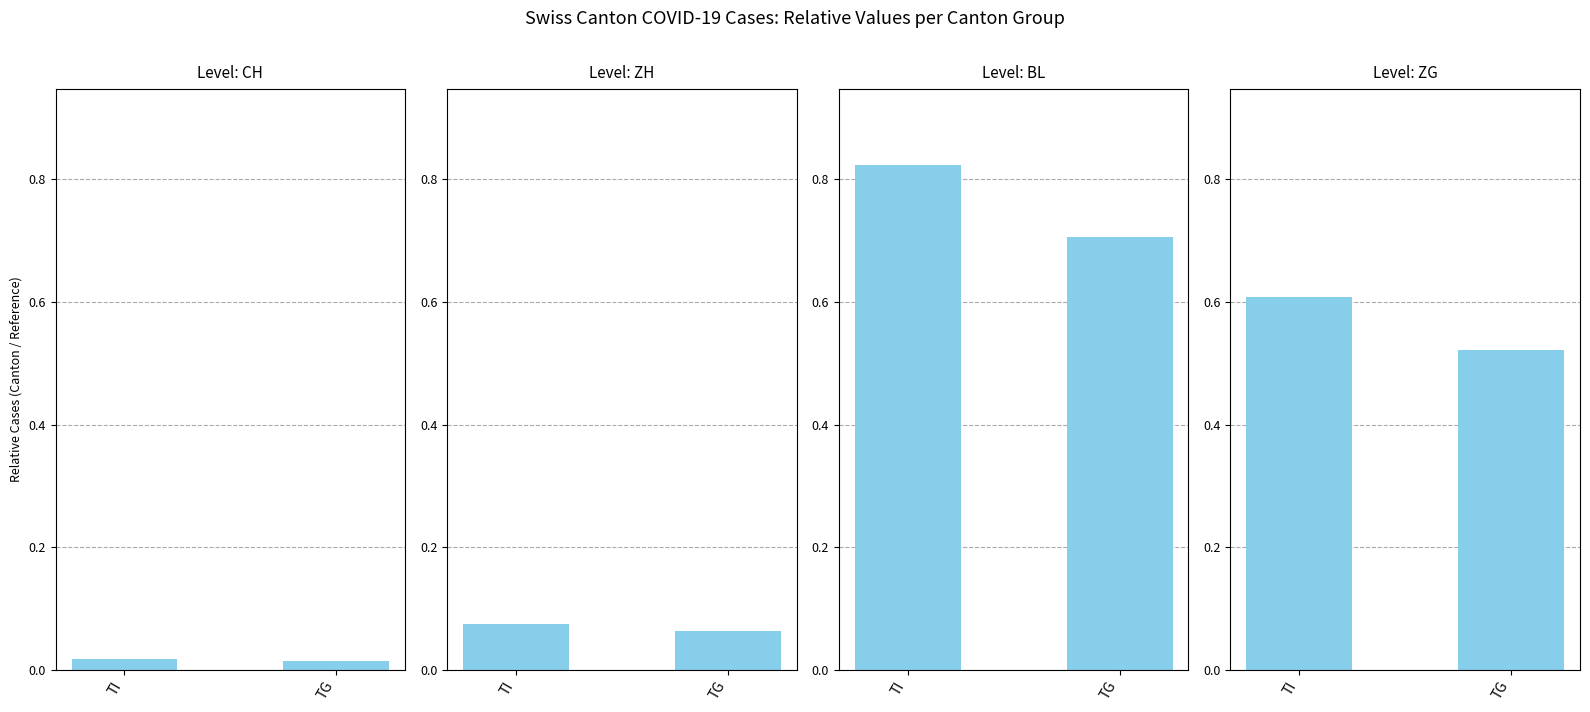

Is the value of CH at TI greater than the value of ZH at TI?

No